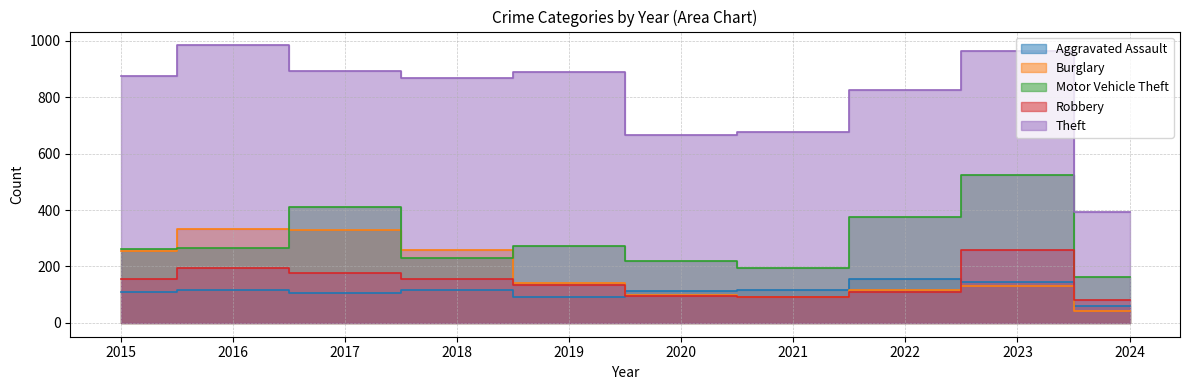

At 2016, list the series in order from smallest to largest.

Aggravated Assault, Robbery, Motor Vehicle Theft, Burglary, Theft